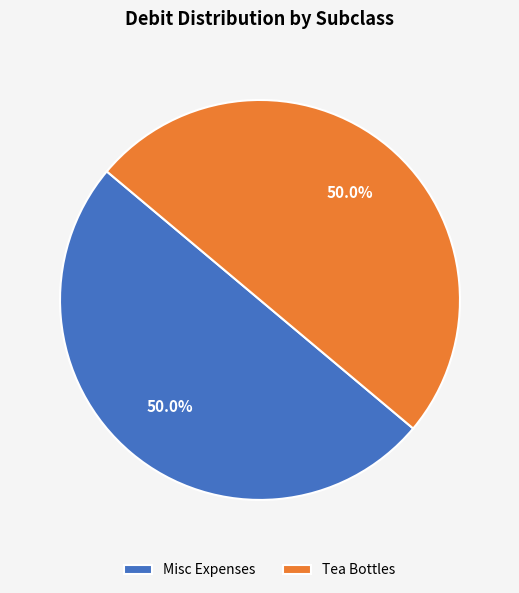

Do Tea Bottles and Misc Expenses together represent more than half of the pie?

Yes